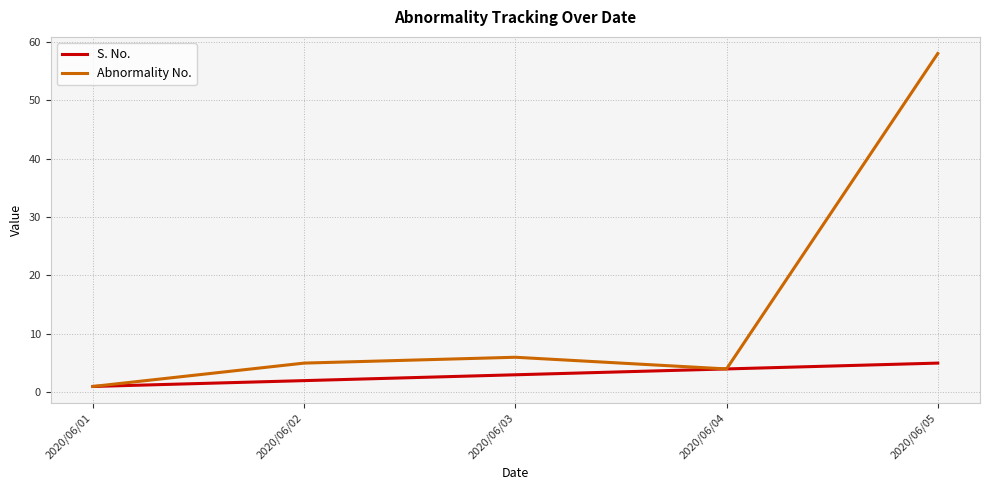

What is the total value across all series at 2020/06/01?

2